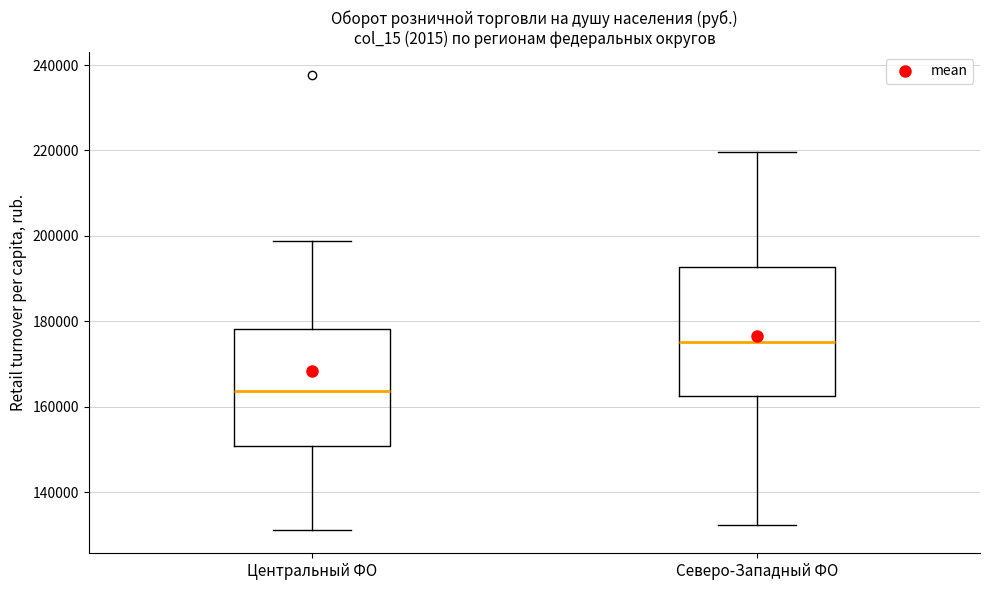

Which box's median line is the highest?

Северо-Западный ФО